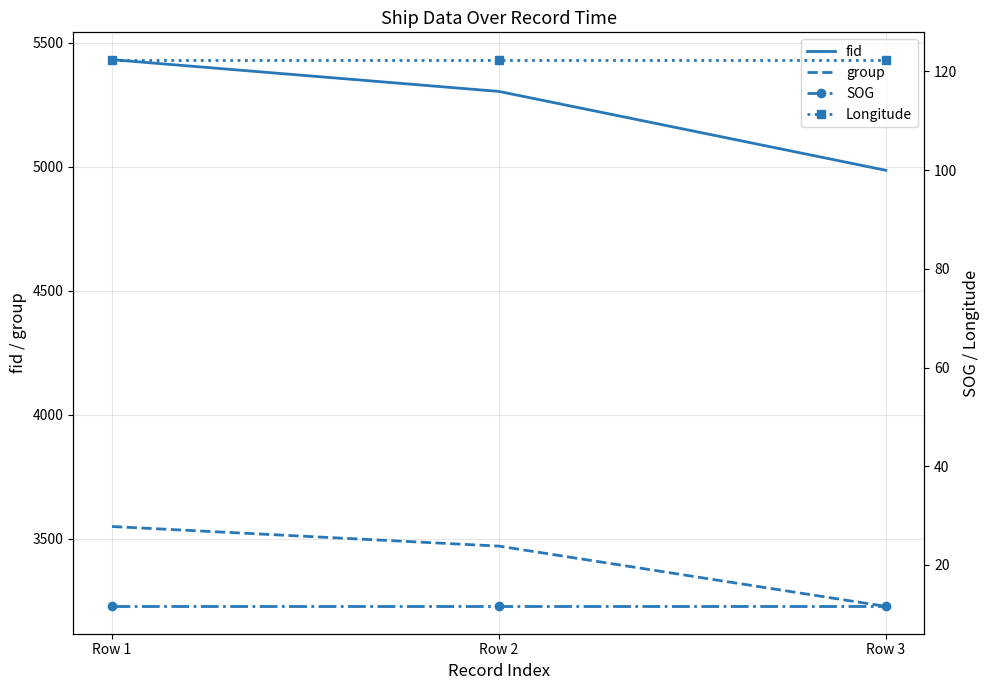

Which series has the widest spread of values?

fid